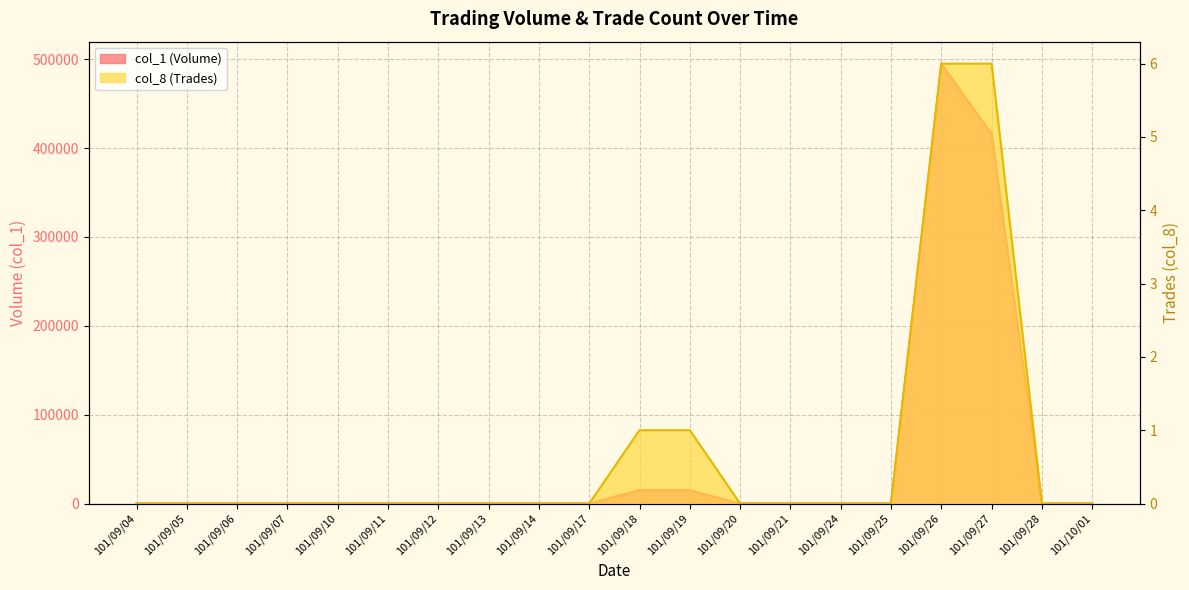

At which category is the sum across all series the highest?

101/09/26